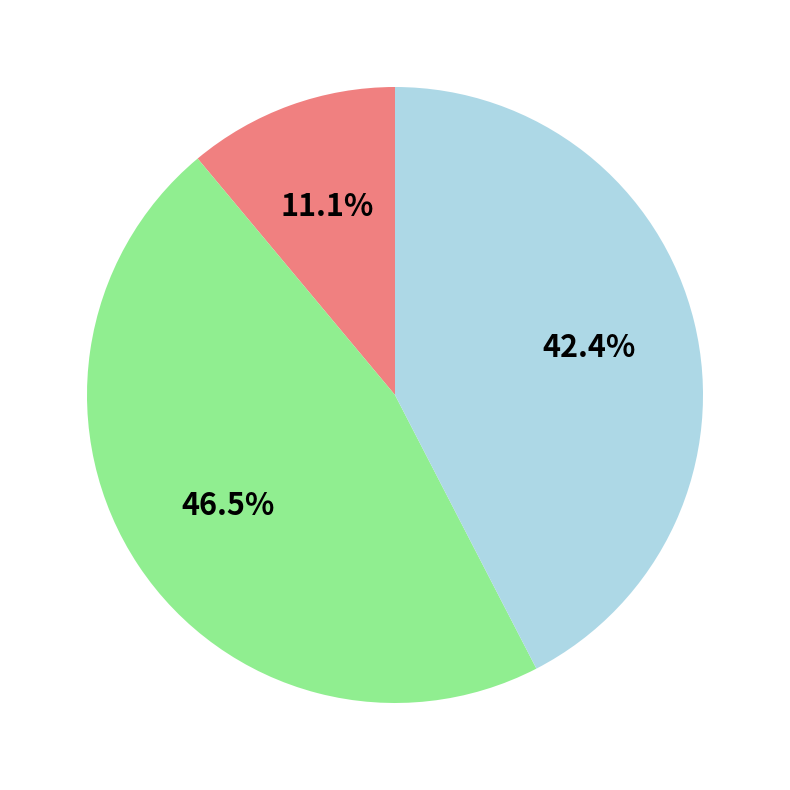

Is there a majority slice in this chart?

No